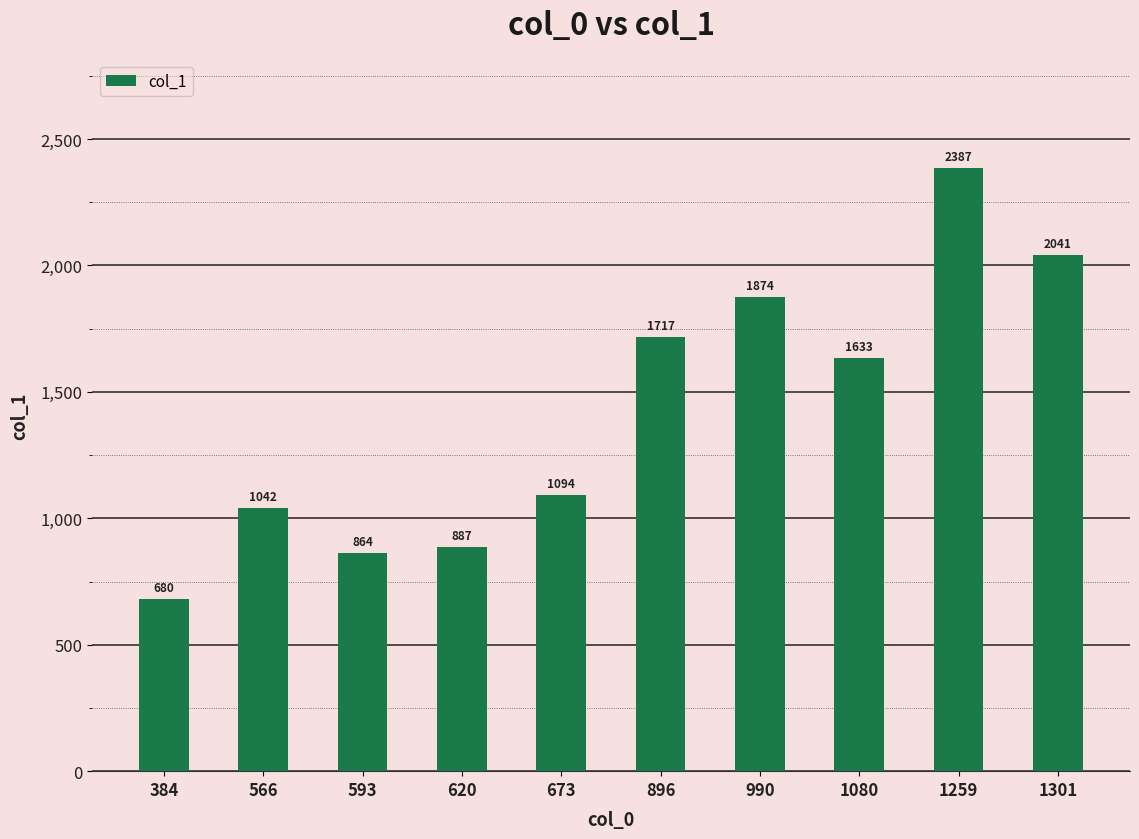

How many categories are shown in the chart?

10